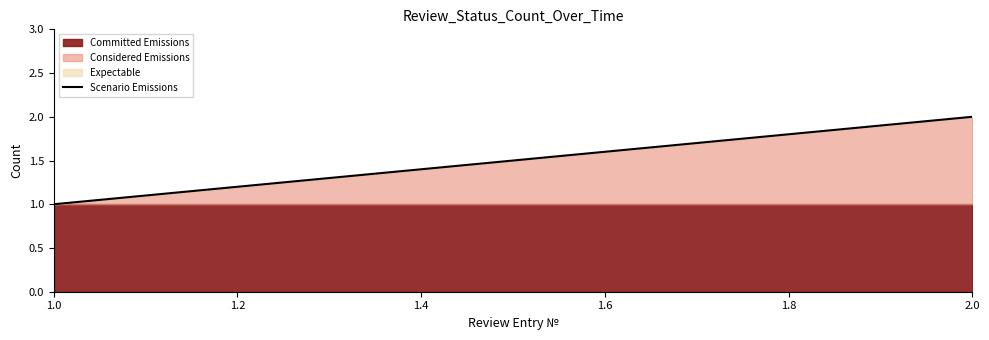

What is the value of the 1st point from the left?

1